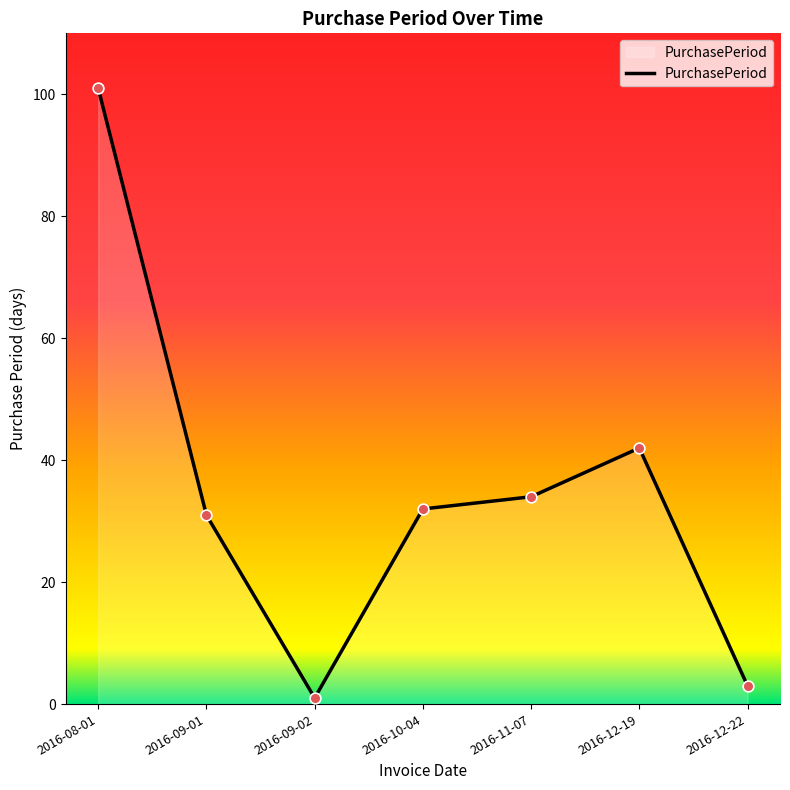

What is the ratio of the value at 2016-10-04 to the value at 2016-12-22?

10.7